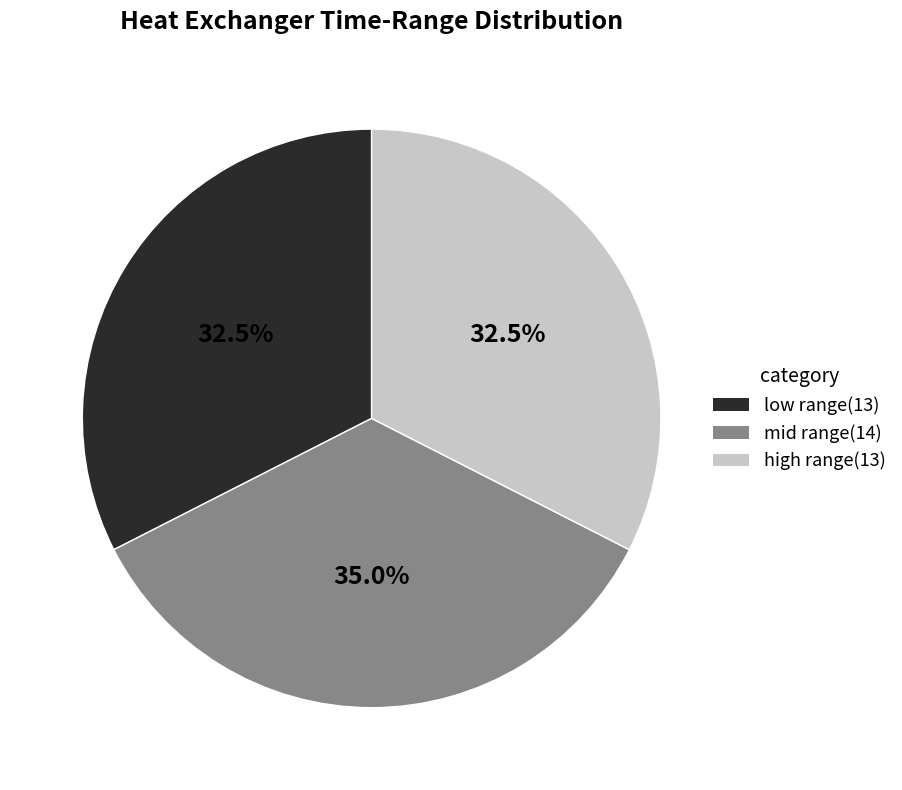

Count the number of slices in the pie.

3